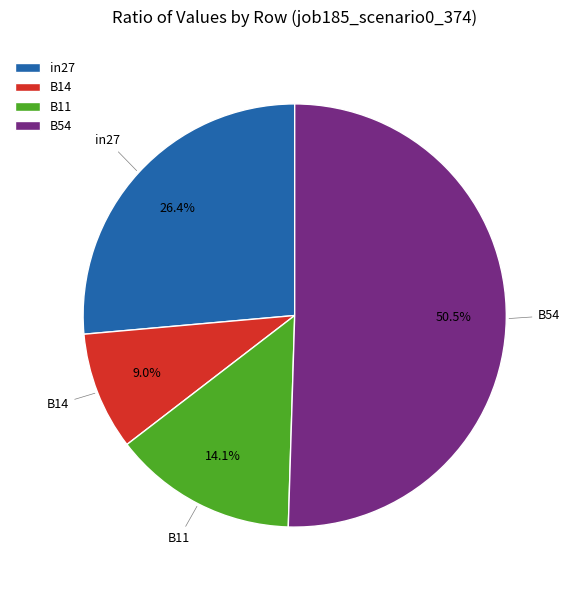

What is the ratio of the value at B54 to the value at B11?

3.6